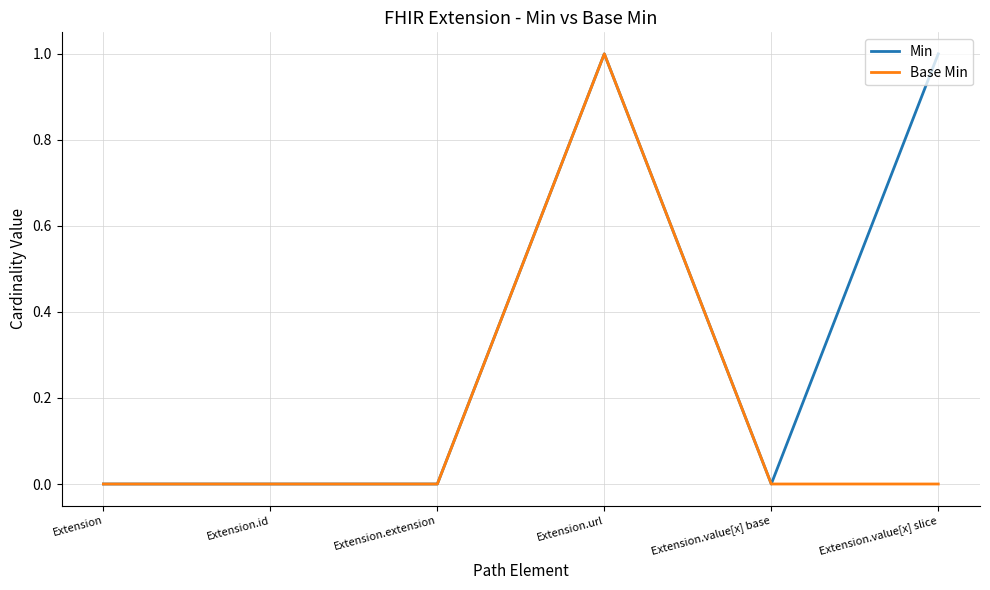

In Min, how many points are higher than both neighbors (excluding endpoints)?

1